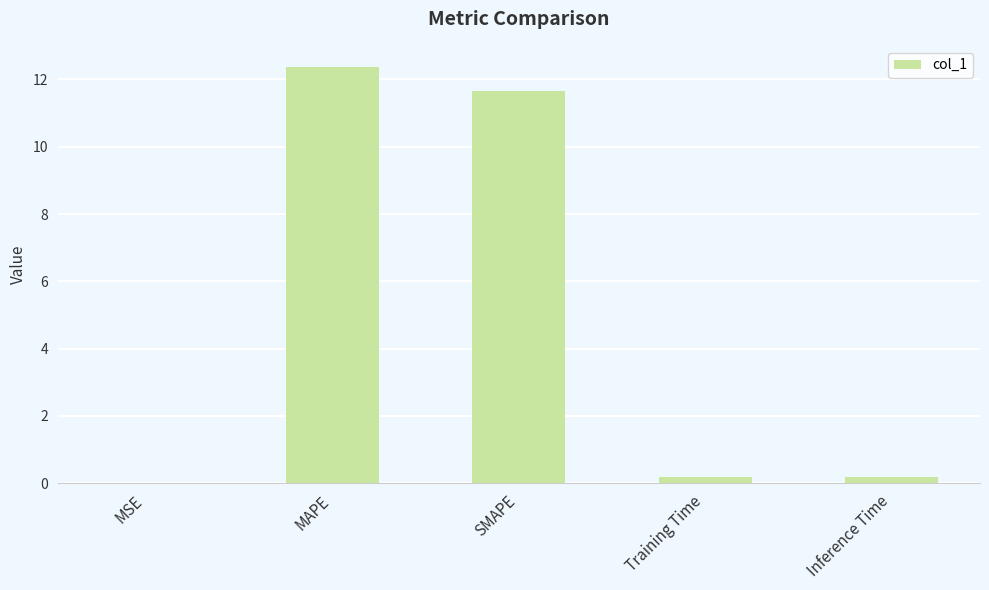

Between Inference Time and MAPE, which is larger?

MAPE